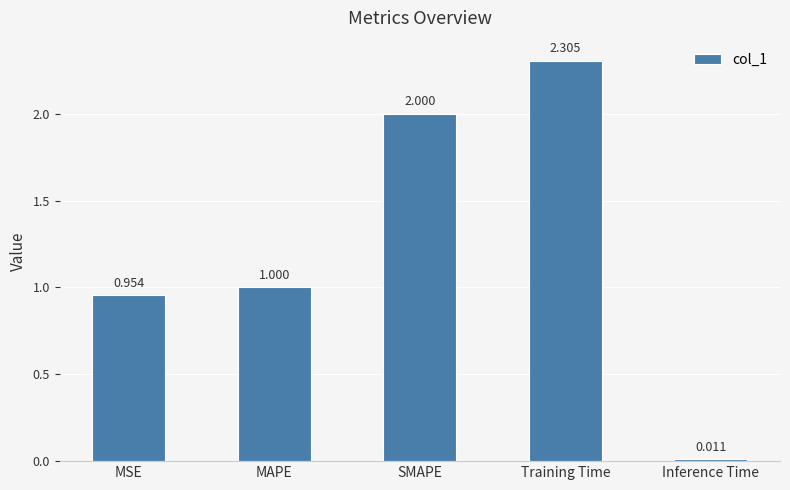

The chart shows a value of 1.0 at MSE. True or false?

True